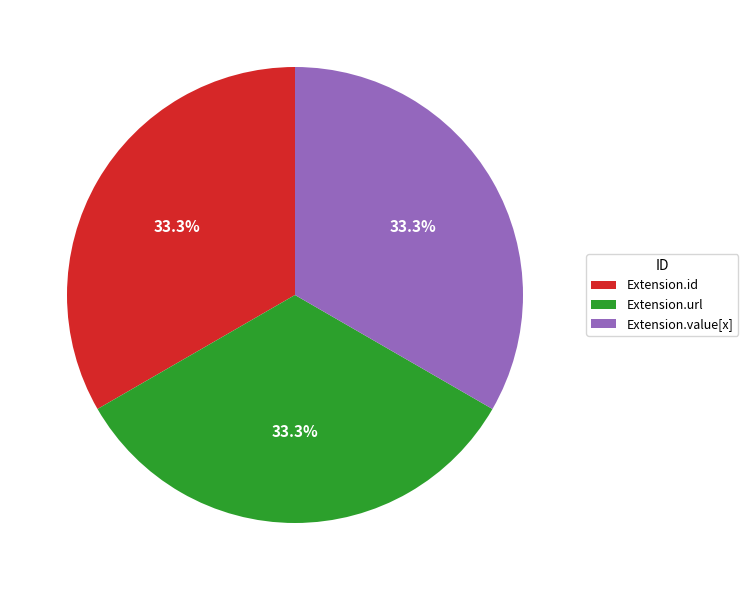

What is the ratio of the value at Extension.url to the value at Extension.id?

1.0